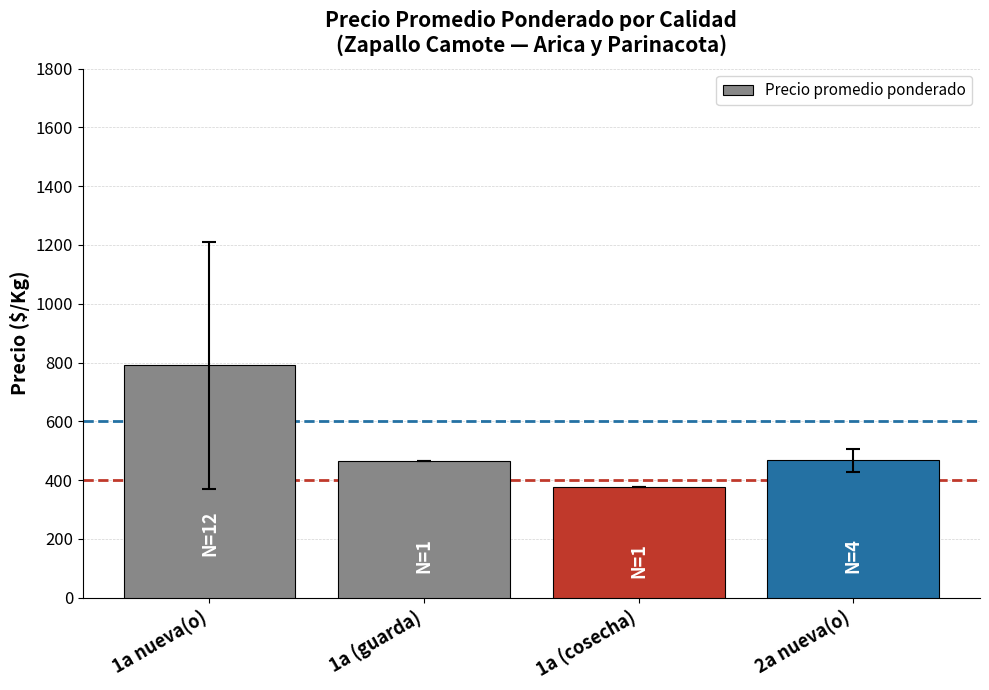

What is the label of the 1st bar from the left?

1a nueva(o)